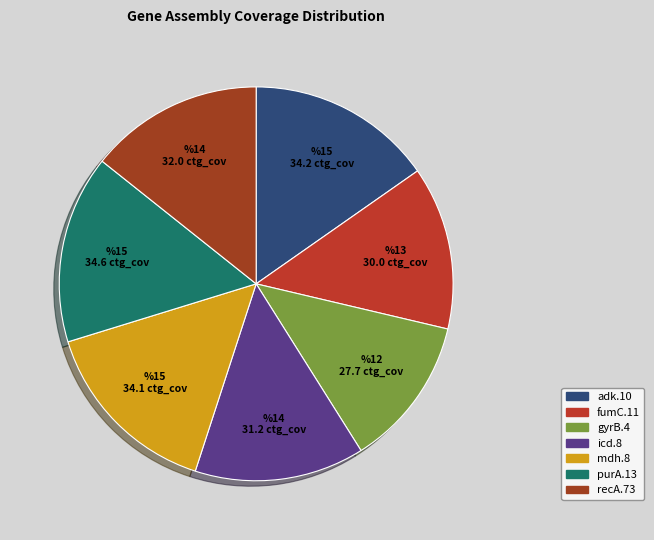

How many segments does this pie chart have?

7